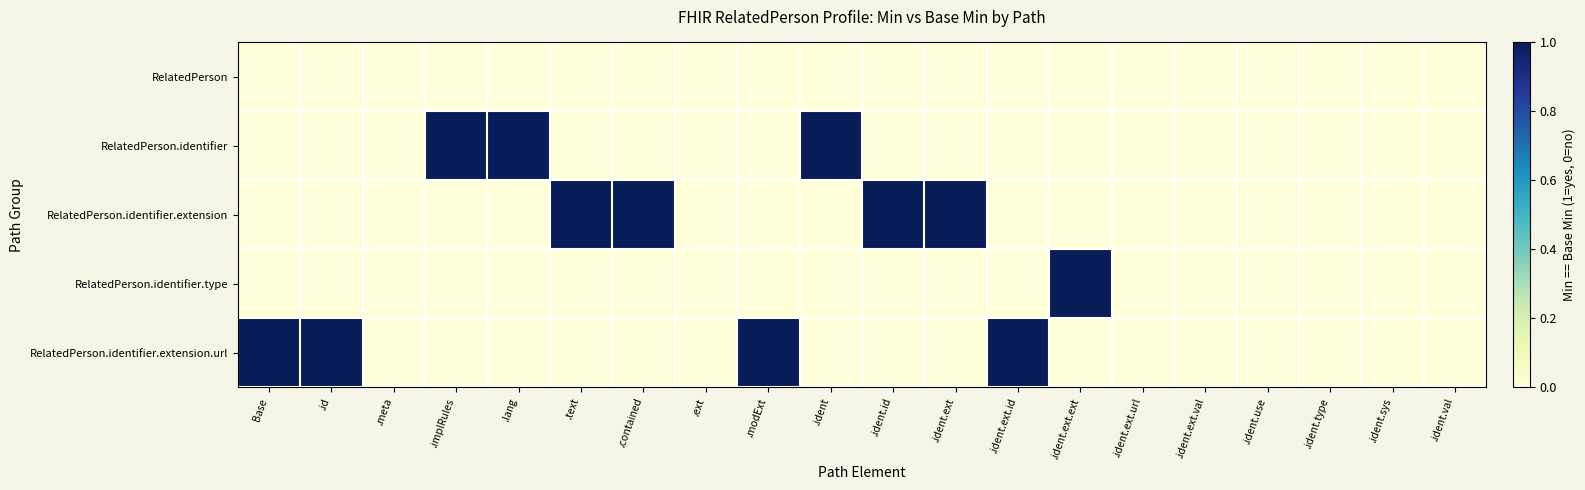

What is the total value across all series at .ident.id?

1